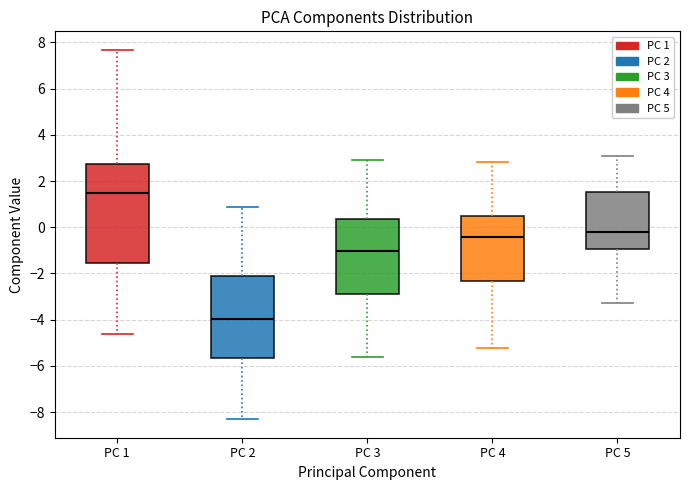

Where is the lower edge of the box for PC 3 on the y-axis? The values are not printed on the chart, so give them approximately, as read against the axis.

-3.0